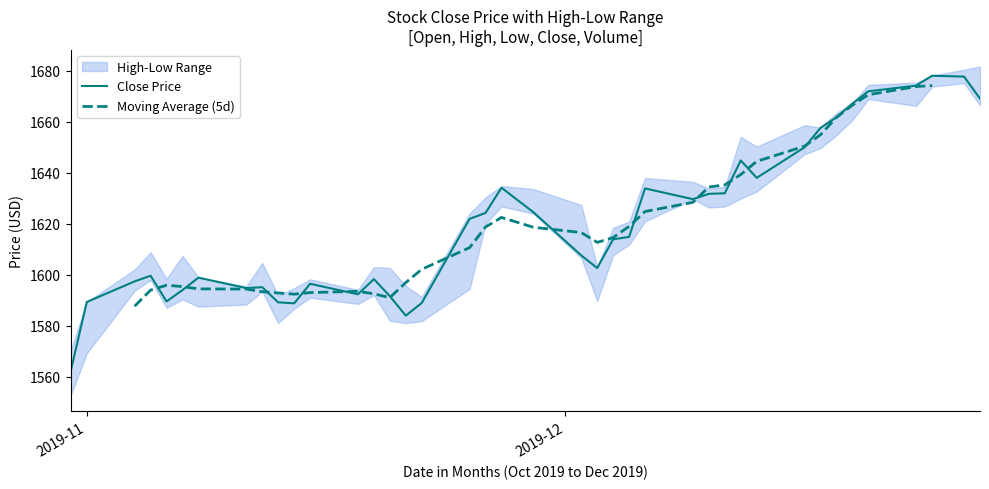

What is the maximum value for Close Price?

1678.0